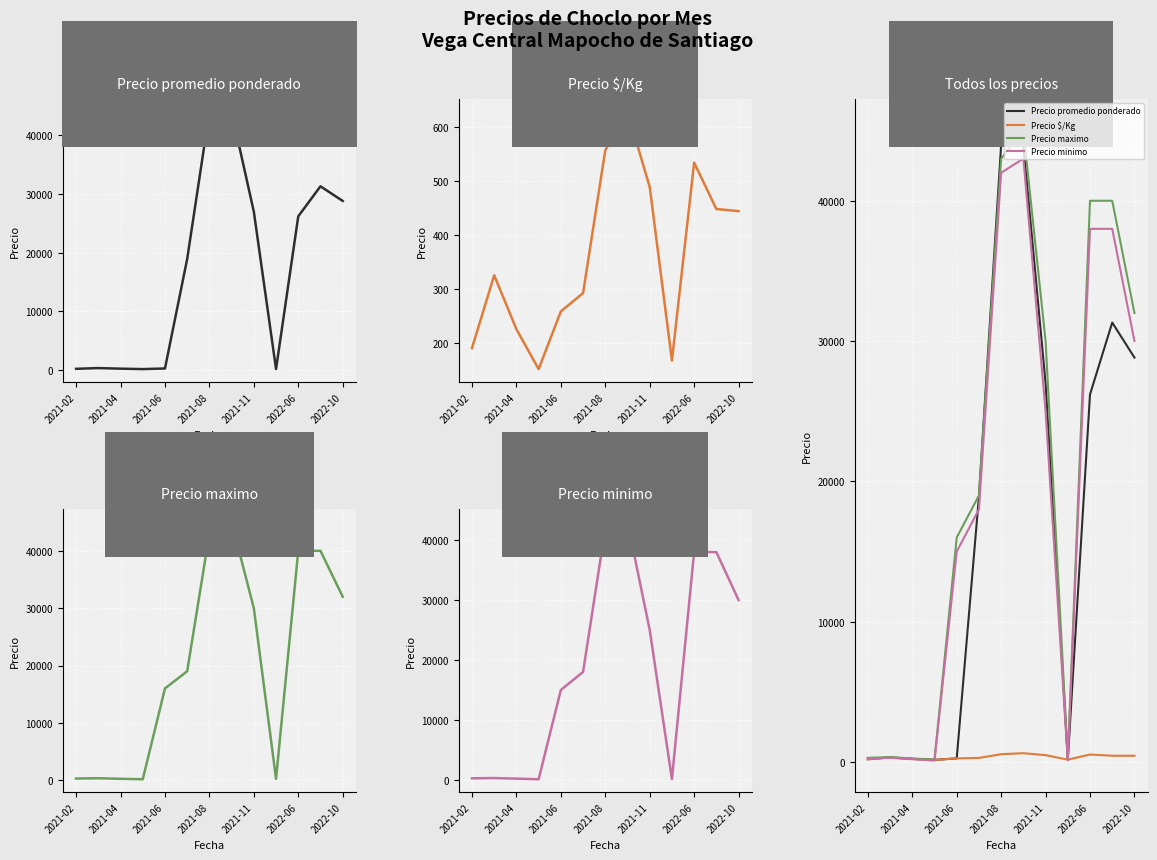

At which category is the sum across all series the highest?

7